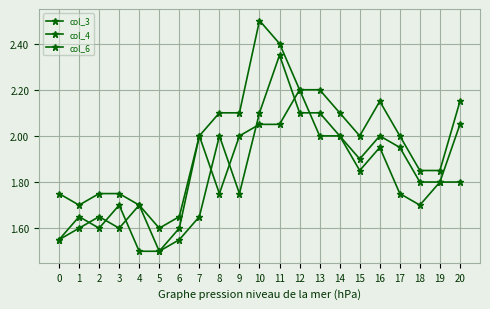

Is this an area chart (filled region under the line)?

No